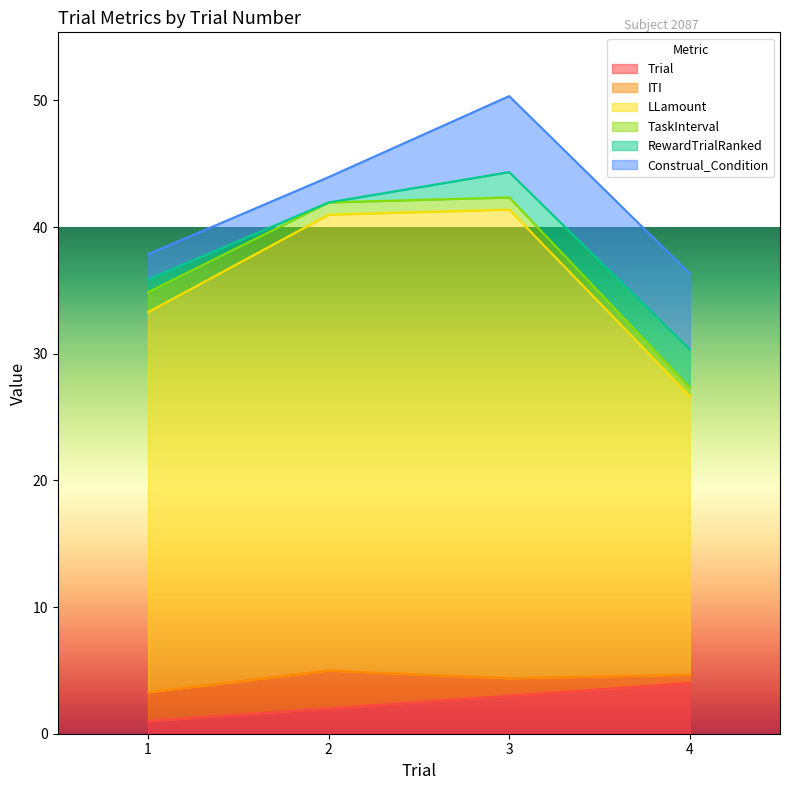

The value of RewardTrialRanked at 4 is 4.1. True or false?

False